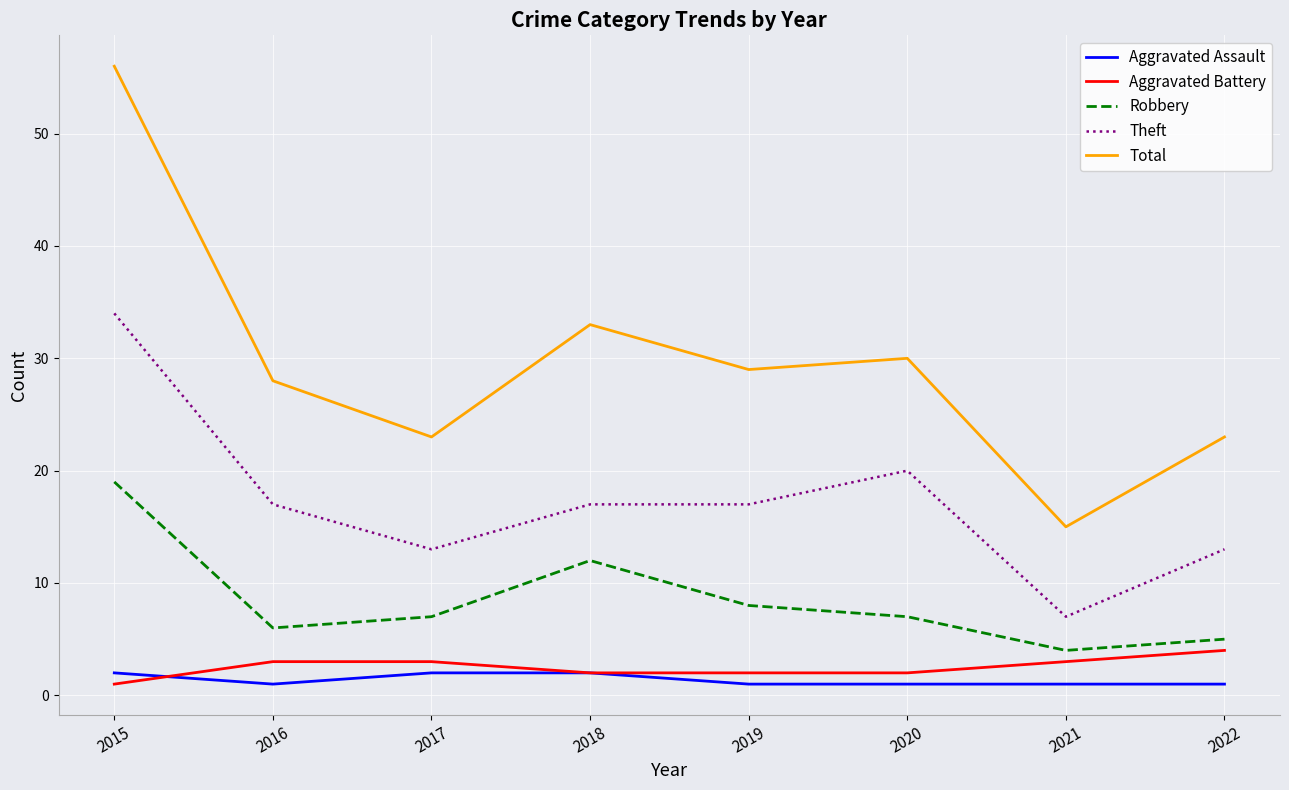

Reading left to right, extract all data points from this chart.

Aggravated Assault: 2	1	2	2	1	1	1	1
Aggravated Battery: 1	3	3	2	2	2	3	4
Robbery: 19	6	7	12	8	7	4	5
Theft: 34	17	13	17	17	20	7	13
Total: 56	28	23	33	29	30	15	23